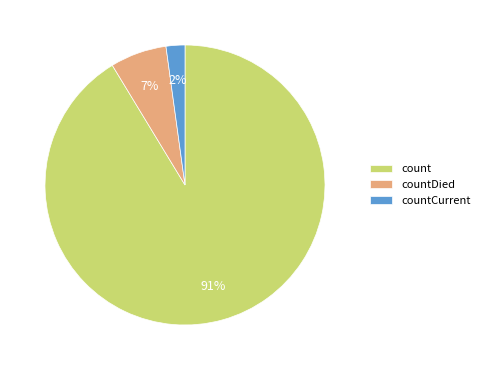

Which has a higher value, count or countDied?

count